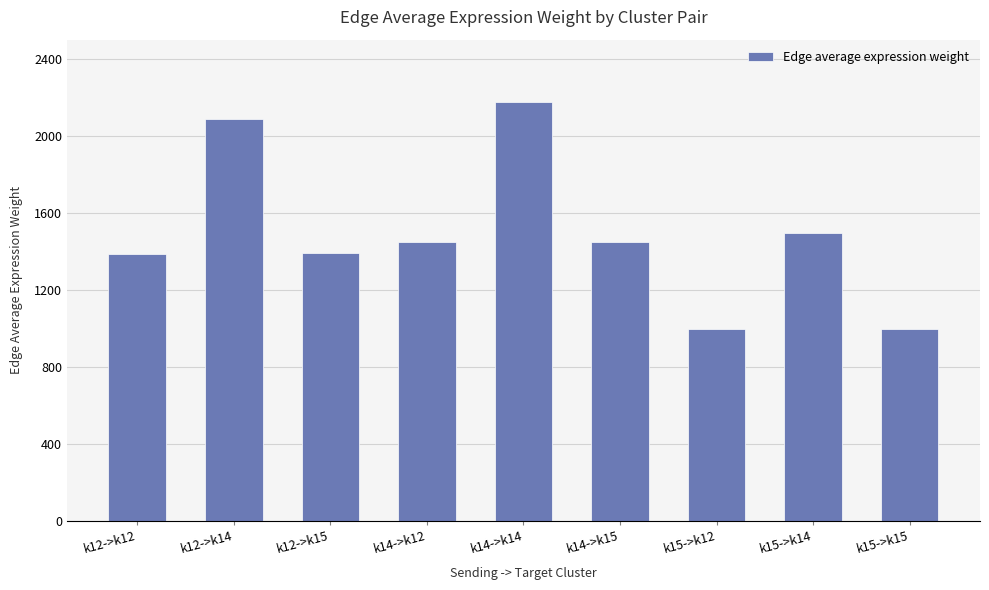

What is the maximum value shown in the chart?

2174.3